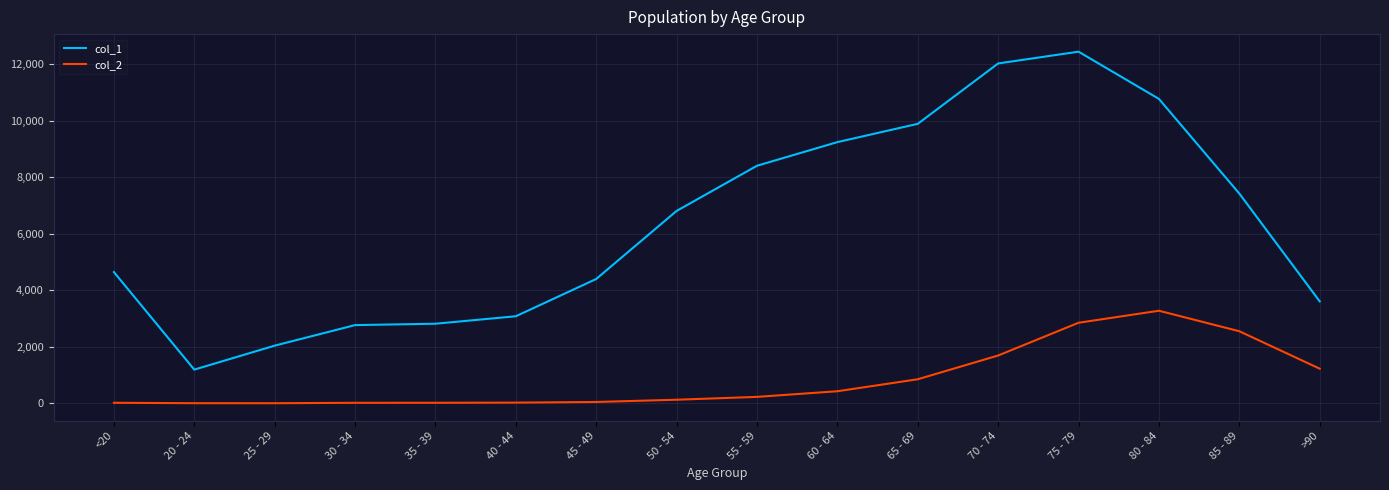

Which series has the largest range (max minus min)?

col_1